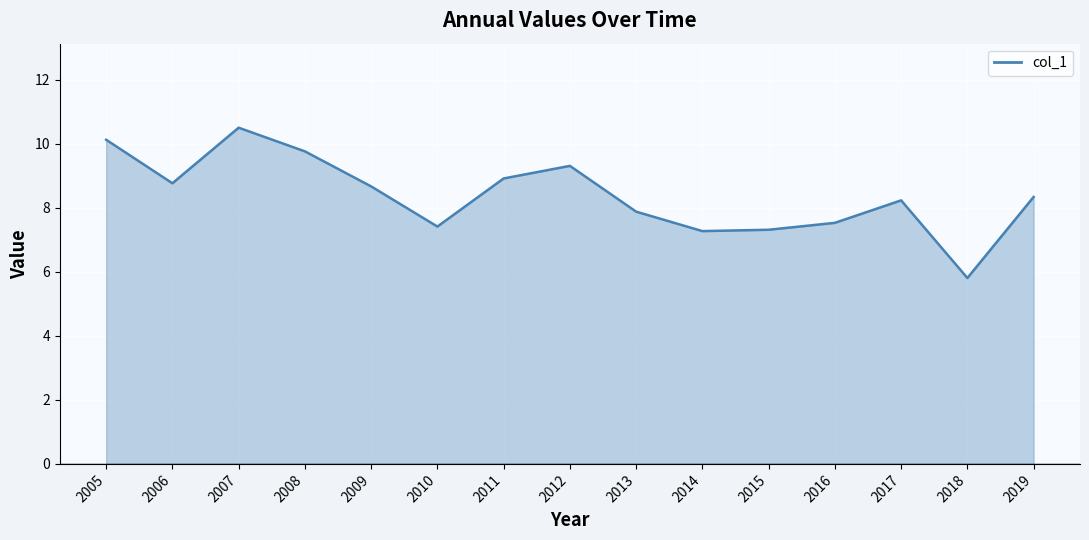

Reading left to right, what are all the values shown in this chart?

2005=10.1	2006=8.8	2007=10.5	2008=9.8	2009=8.7	2010=7.4	2011=8.9	2012=9.3	2013=7.9	2014=7.3	2015=7.3	2016=7.5	2017=8.2	2018=5.8	2019=8.3